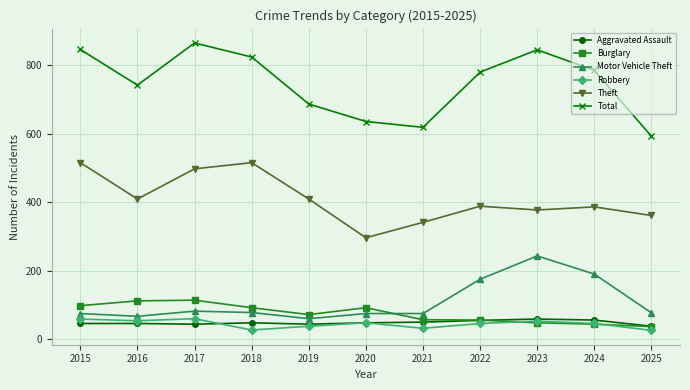

How many data points in Burglary are less than 72?

5